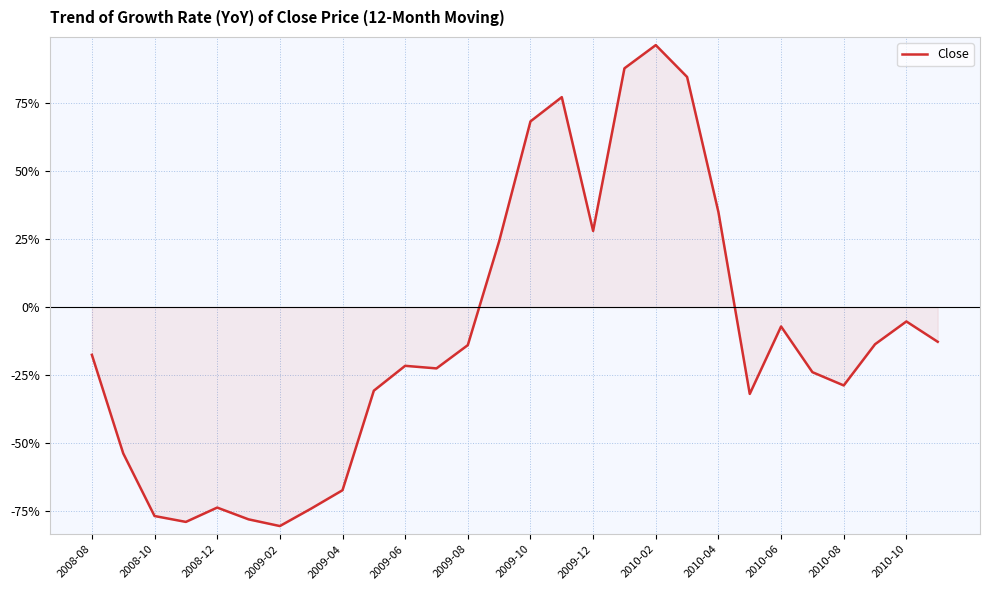

At which label is the value closest to 0?

2010-10